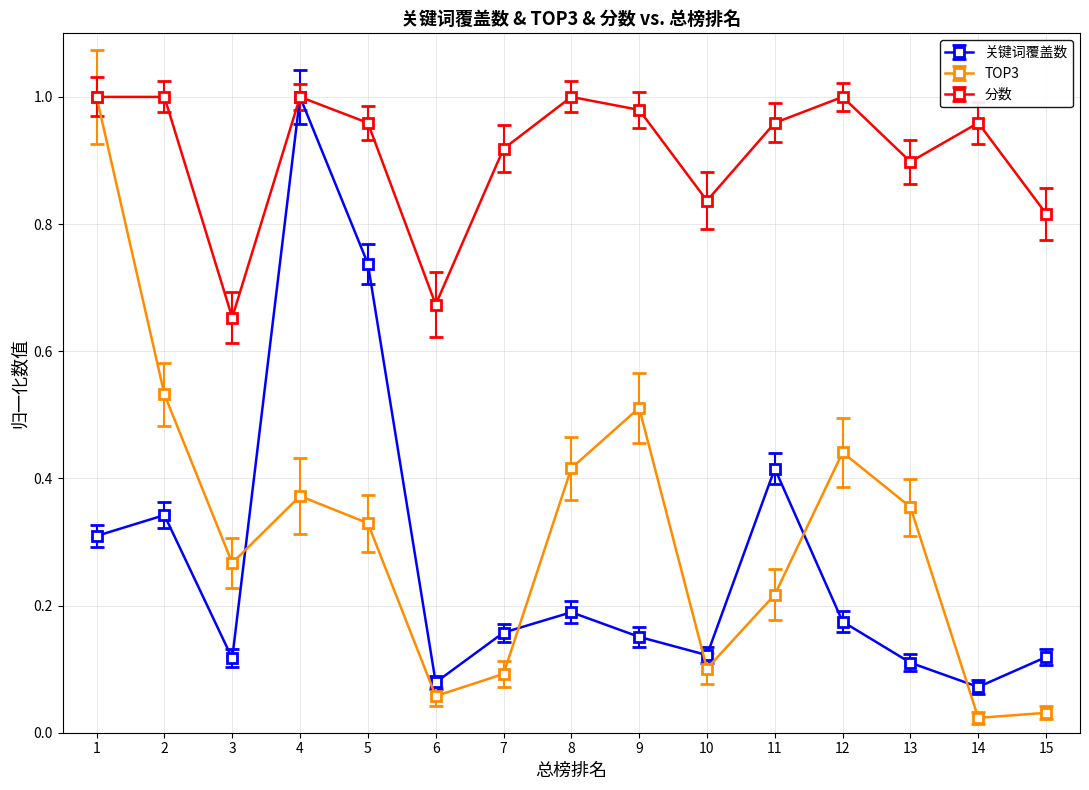

Where do TOP3 and 关键词覆盖数 first cross each other?

3 and 4